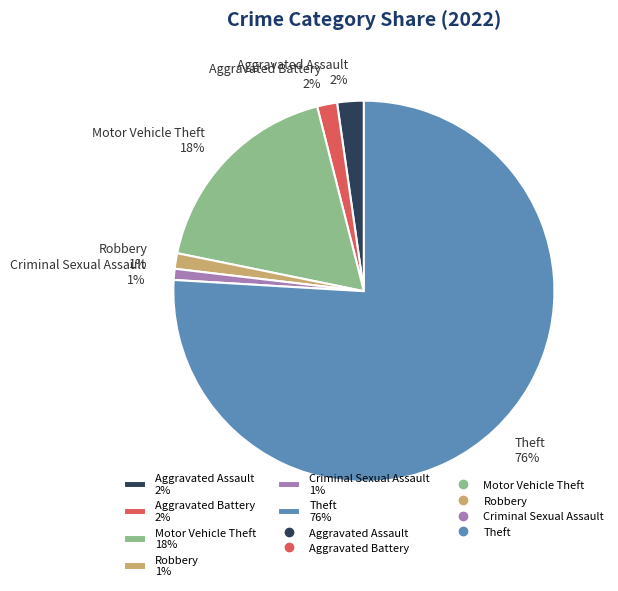

To the nearest percent, what portion does Motor Vehicle Theft represent?

18%